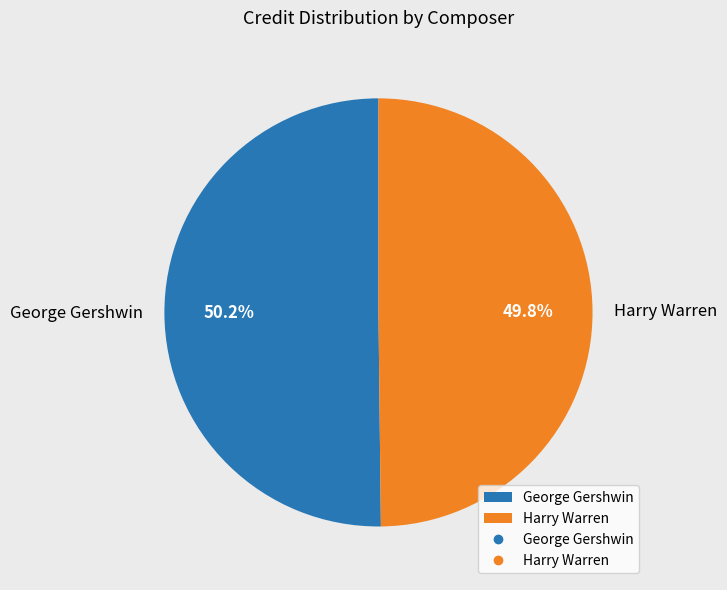

Combined, what portion of the pie is Harry Warren and George Gershwin?

100.0%